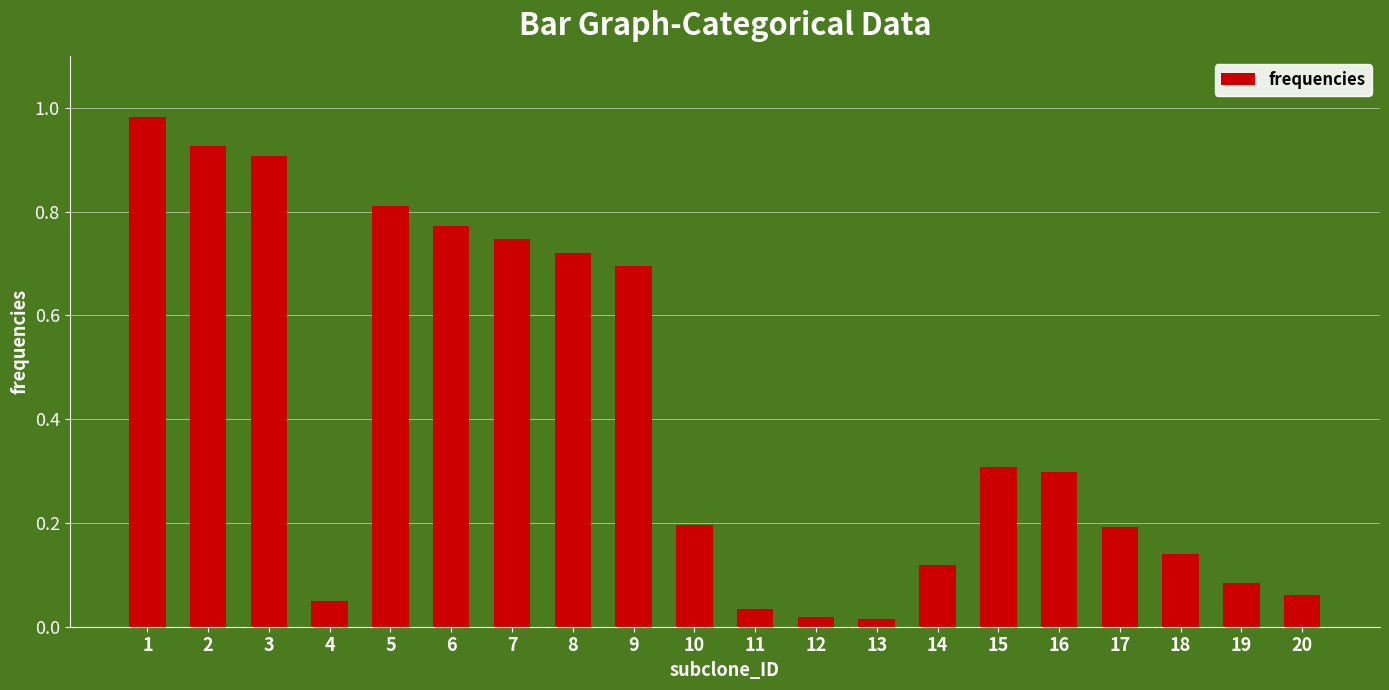

The value at 16 is 0.5. True or false?

False